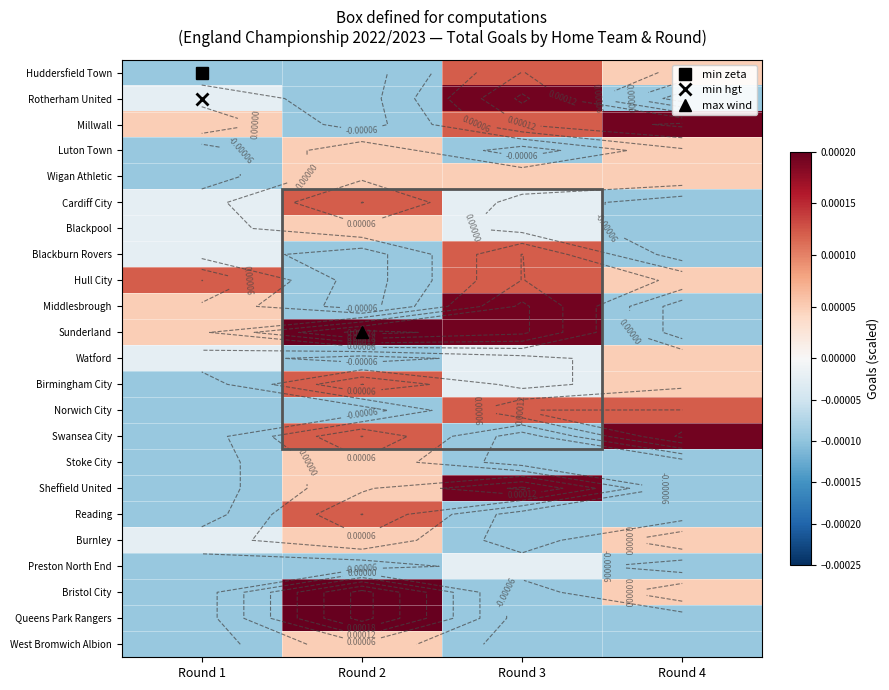

The value of Cardiff City at Round 3 is -0.0. True or false?

True